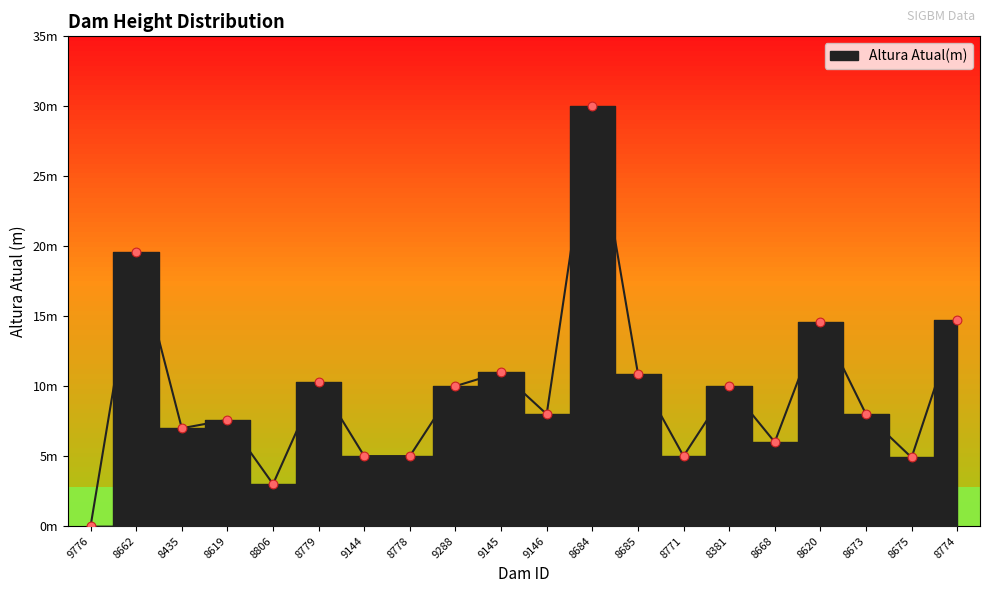

What is the change in value from 8779 to 8675?

-5.4